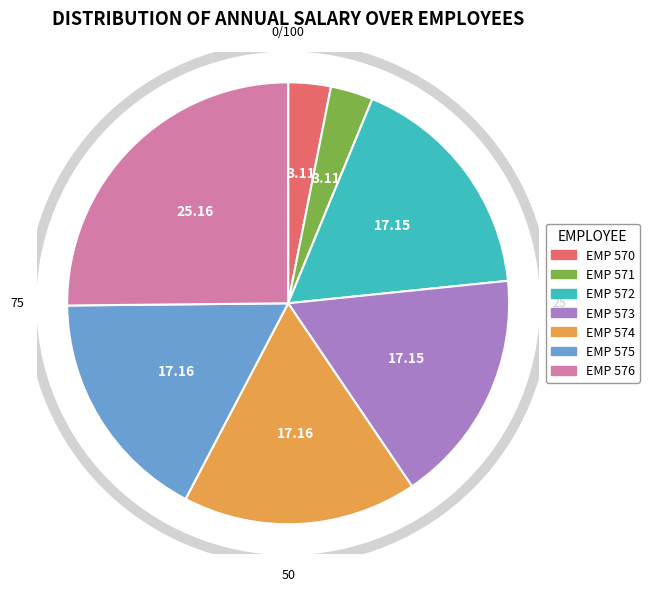

What portion of the pie excludes EMP 576?

74.8%